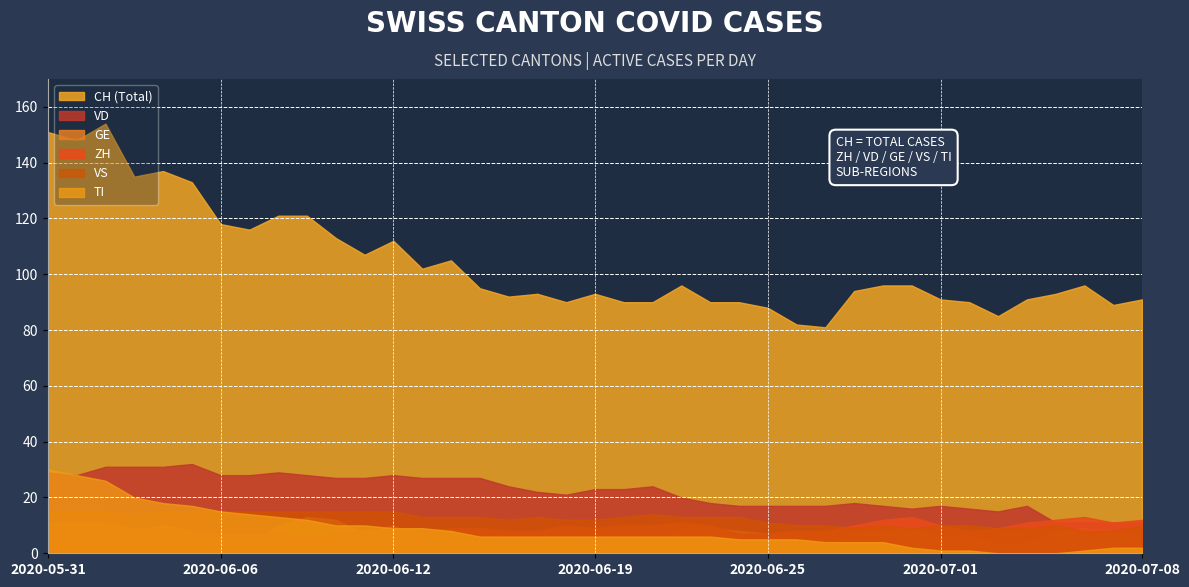

What is the value of the GE point at the 19th from the left?

4